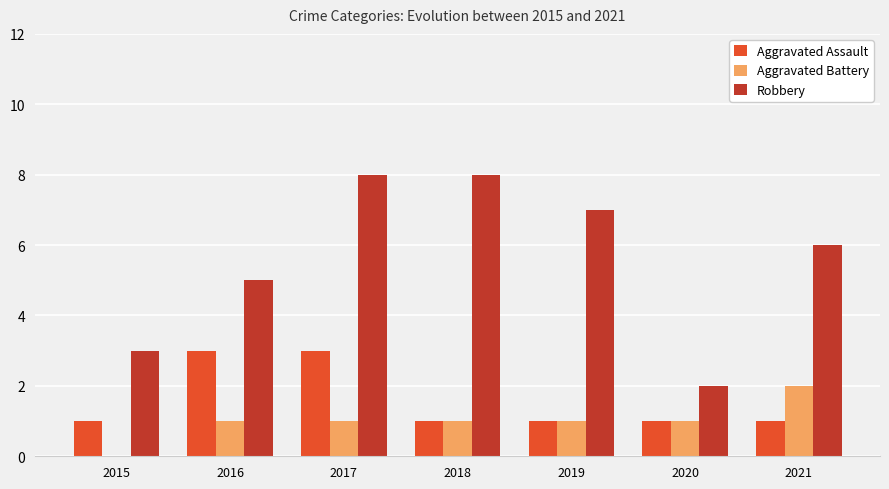

What are all the series names shown in the legend?

Aggravated Assault, Aggravated Battery, Robbery